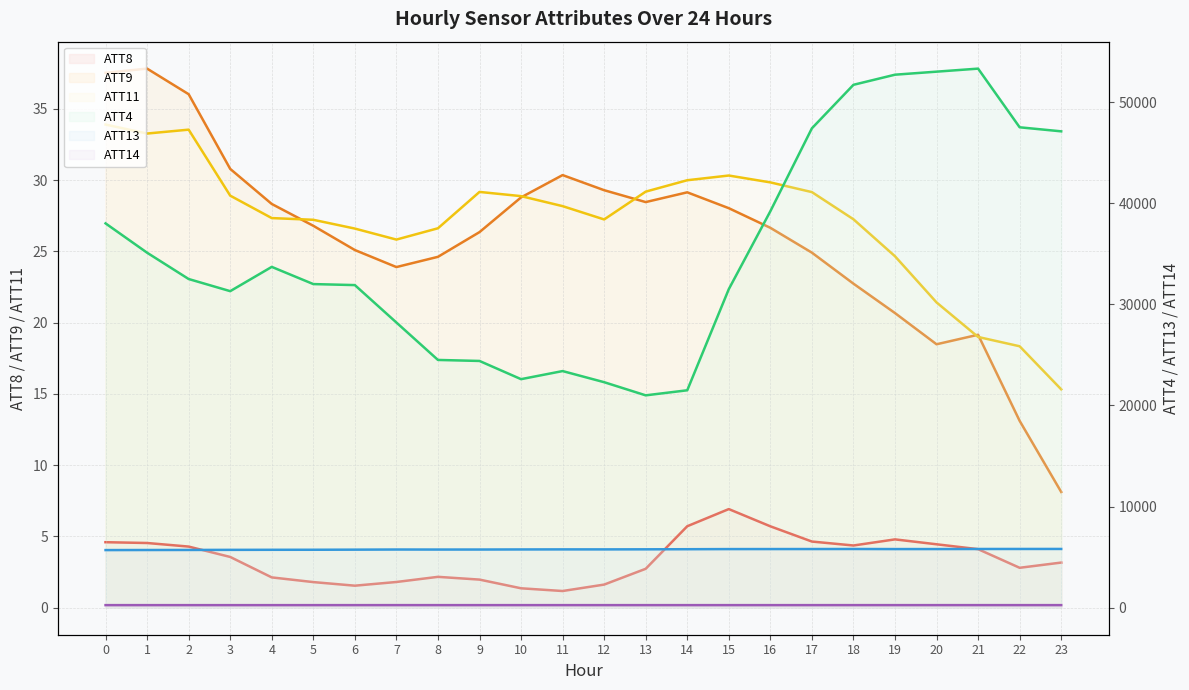

Where is ATT8 nearest to the value 4?

21